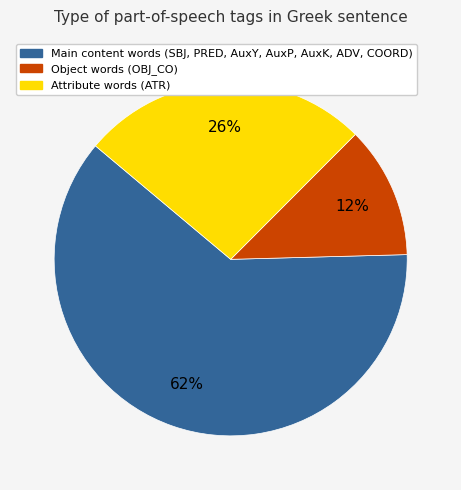

To the nearest percent, what is the average slice percentage?

33%